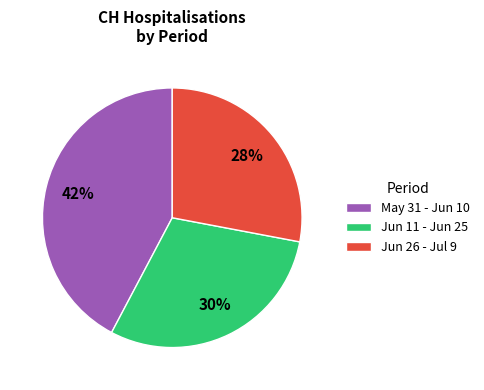

Which category has the biggest portion of the pie?

May 31 - Jun 10